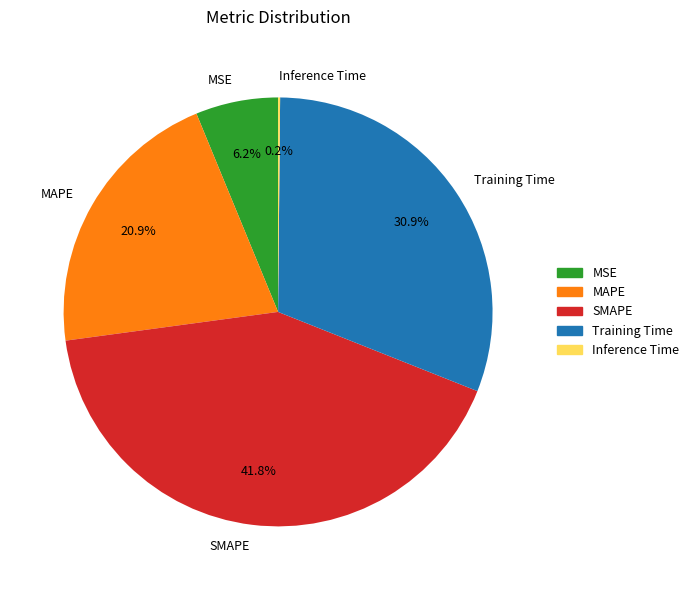

Does MAPE represent more than half of the total?

No